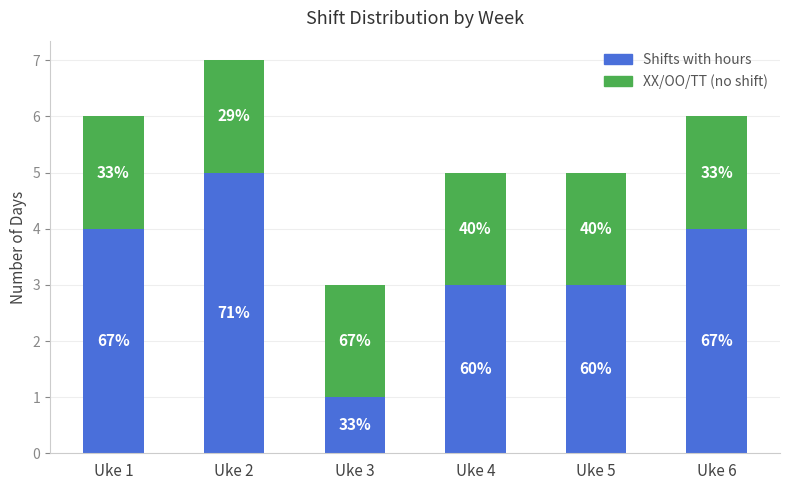

Which series has the widest spread of values?

Shifts with hours